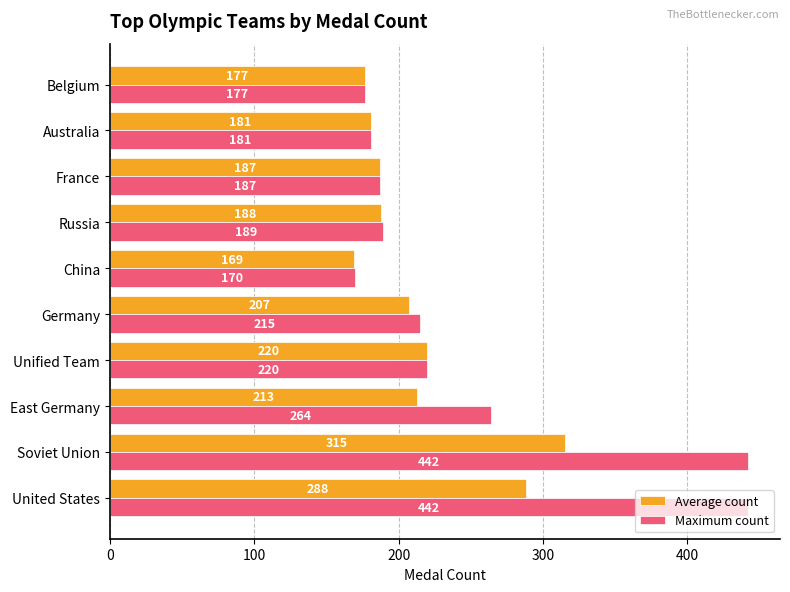

List the series in order of their peak value, lowest first.

Average count, Maximum count